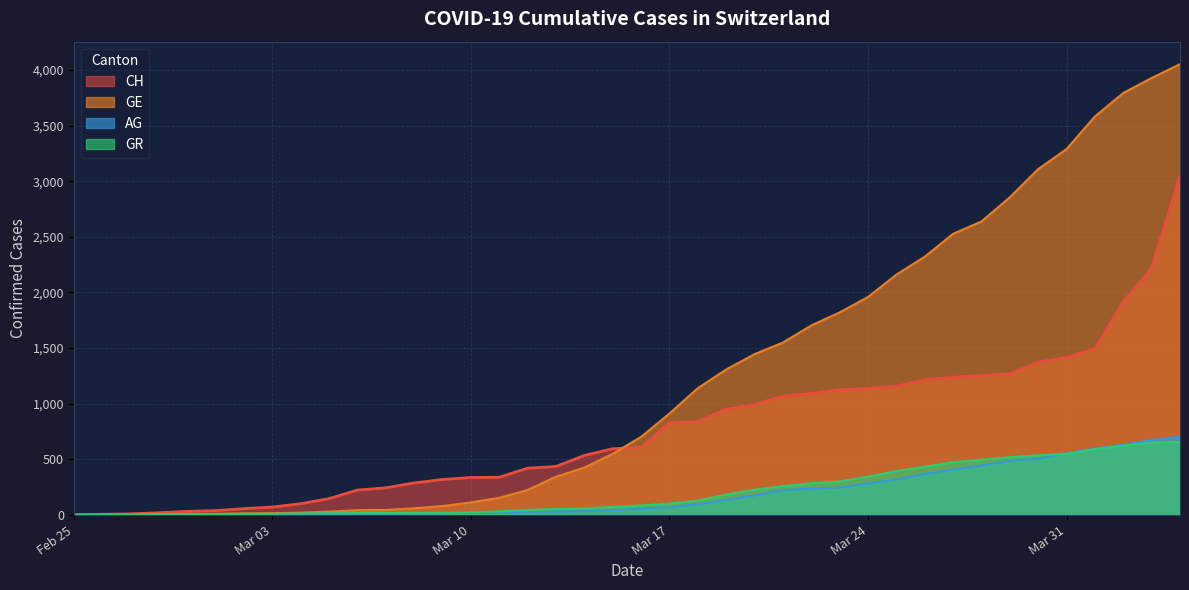

True or false: AG has more than 2 points higher than both neighbors.

False